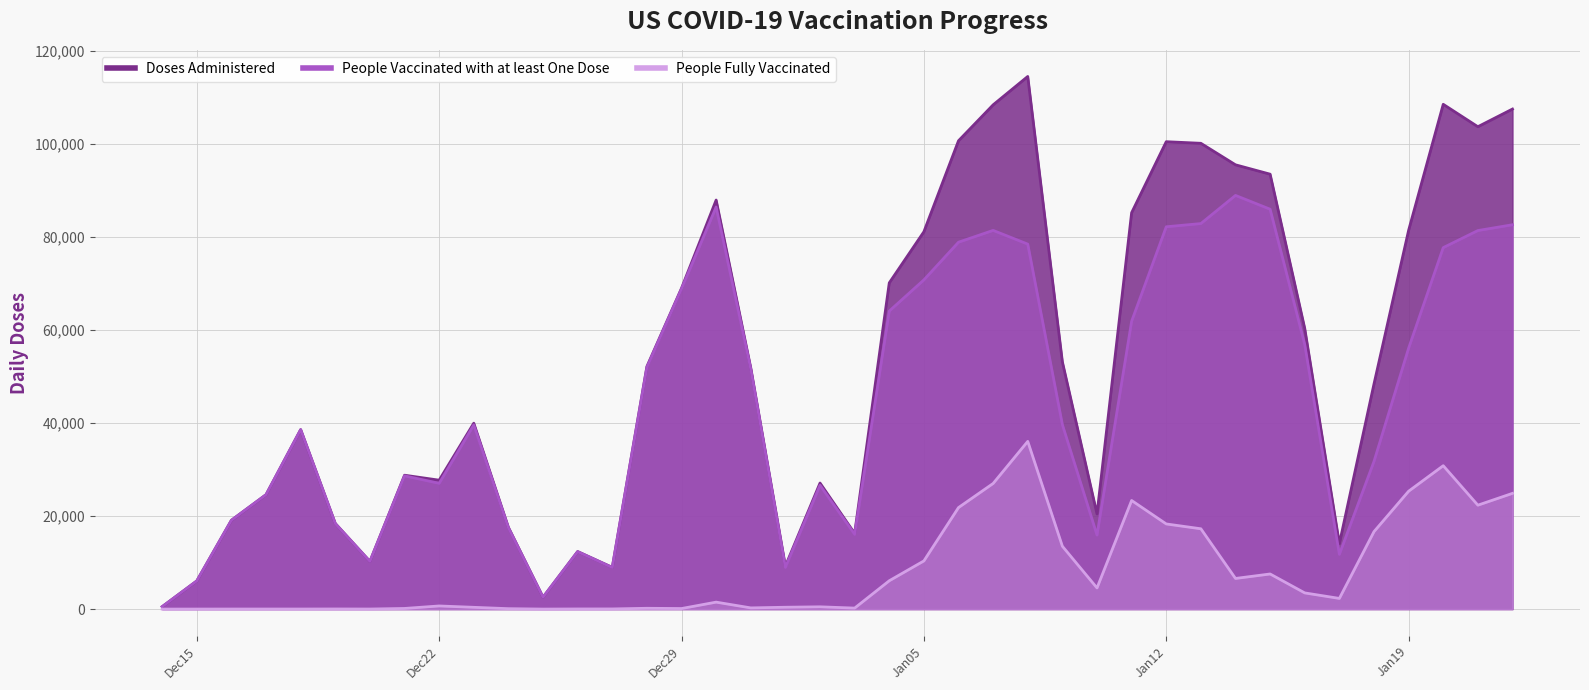

At which label does People Fully Vaccinated reach its minimum?

2020-12-25